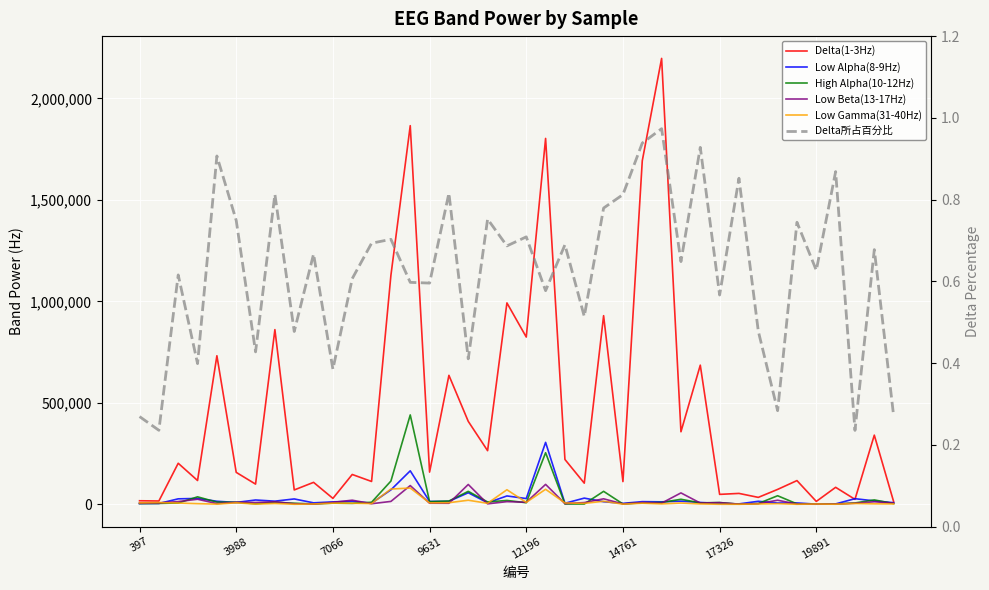

What is the difference between the second highest and second lowest values in the Low Gamma(31-40Hz) series?

74979.0